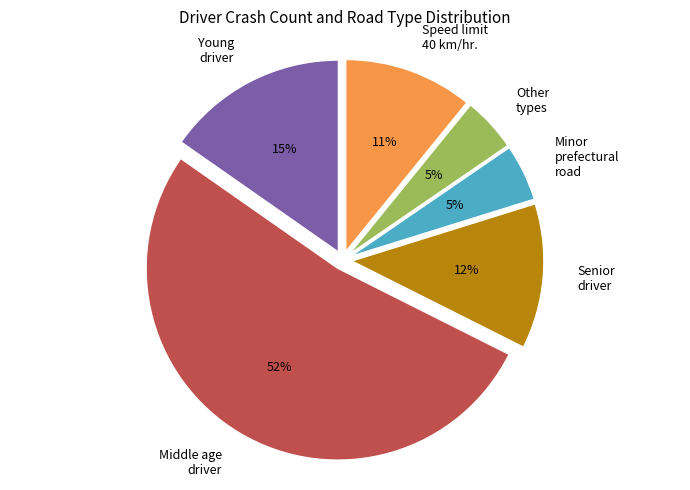

Count the number of slices in the pie.

6